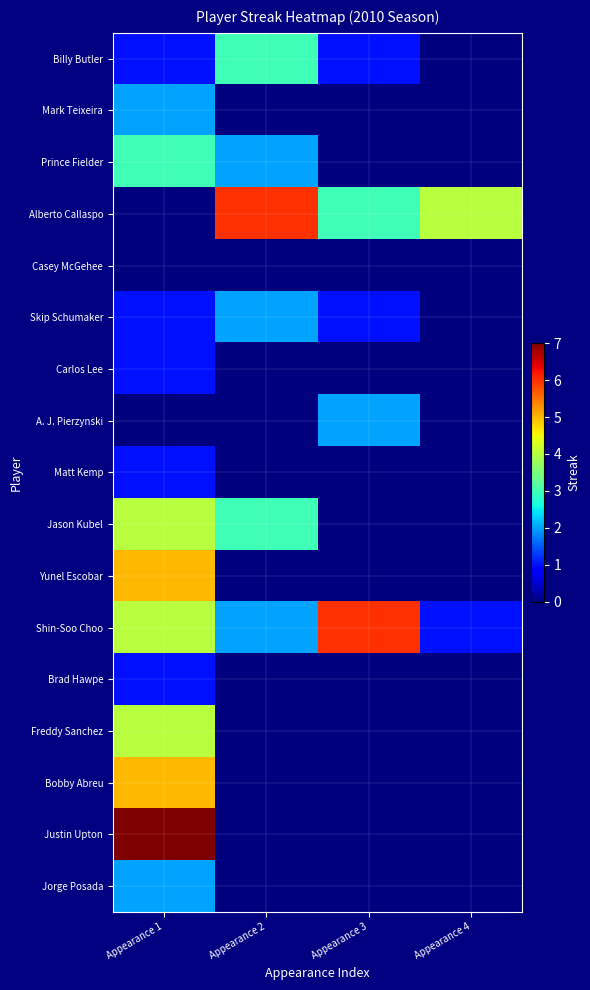

Which series has the largest total across all categories?

Alberto Callaspo